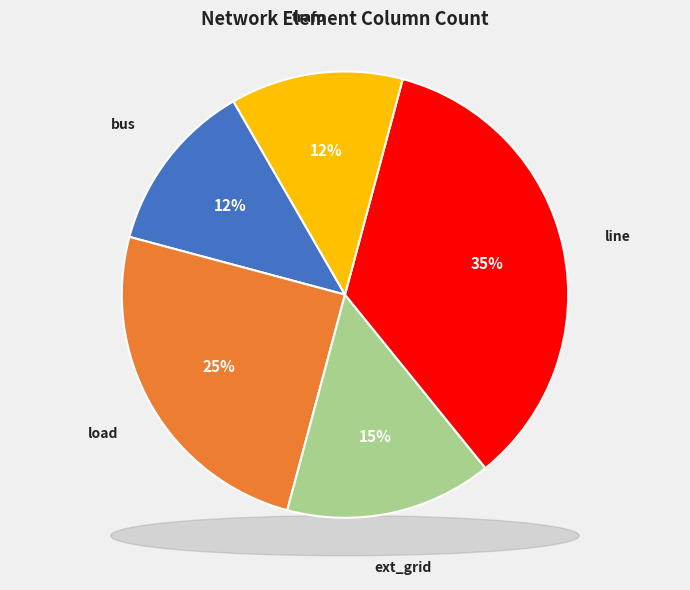

How many slices are in this pie chart?

5